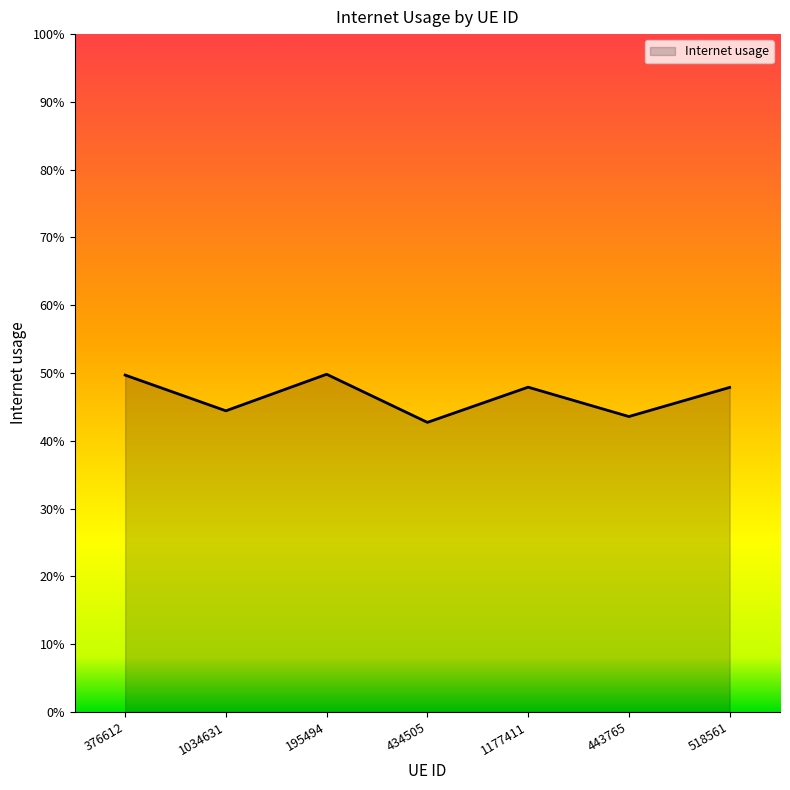

How many values are between 0 and 1?

7